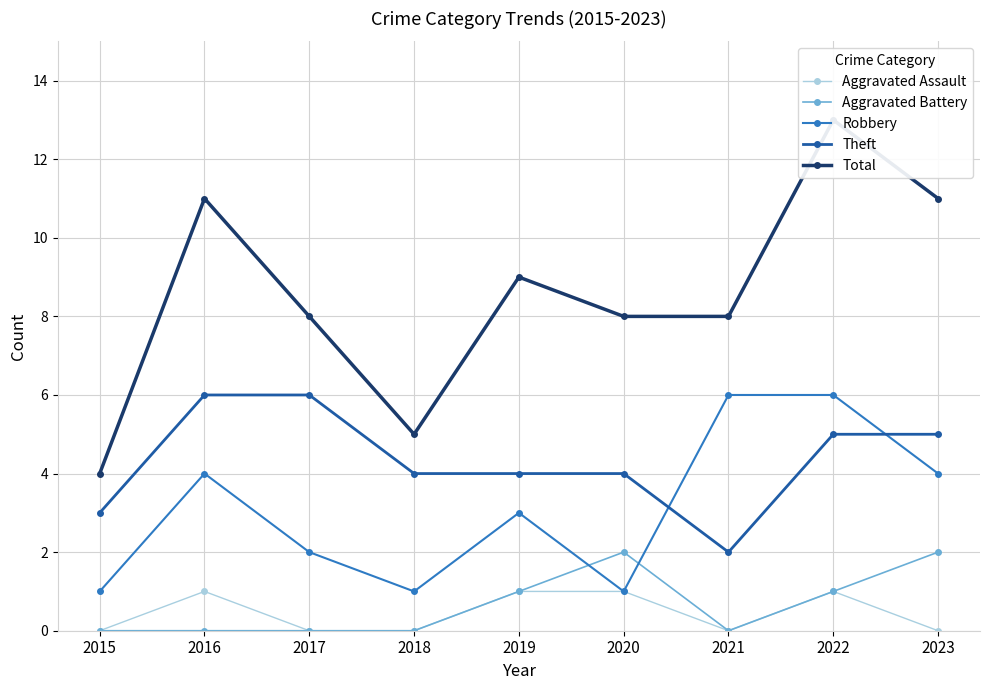

True or false: Robbery and Total cross at least once.

False